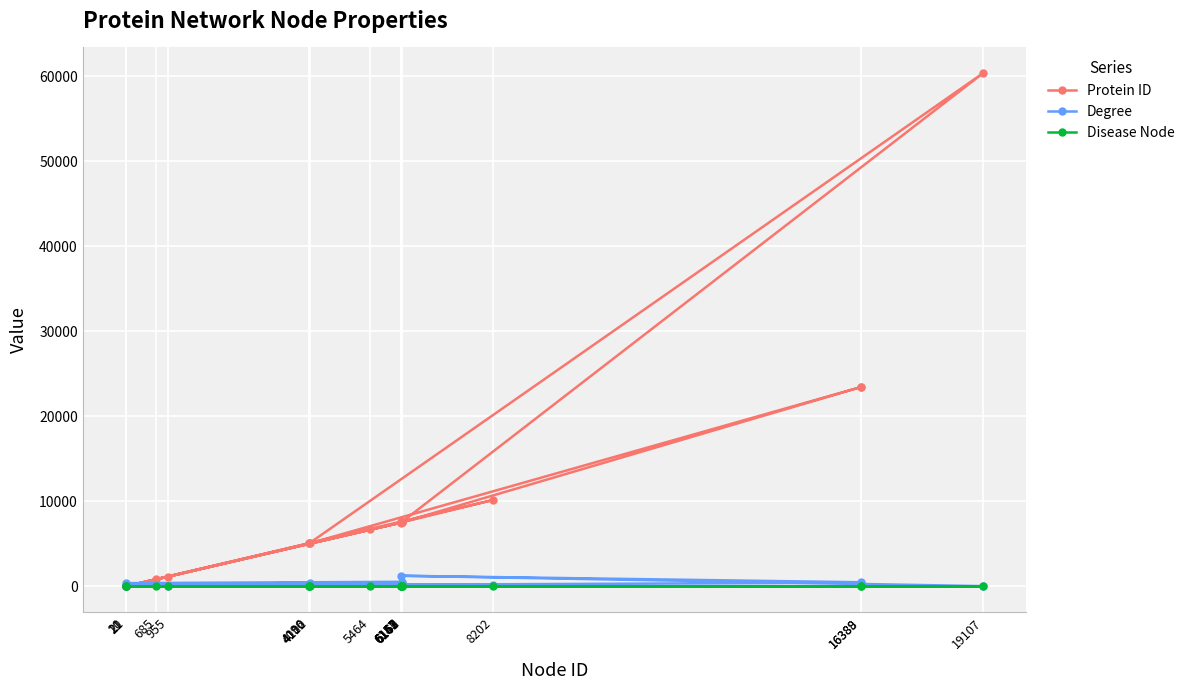

True or false: Disease Node and Degree cross at least once.

False